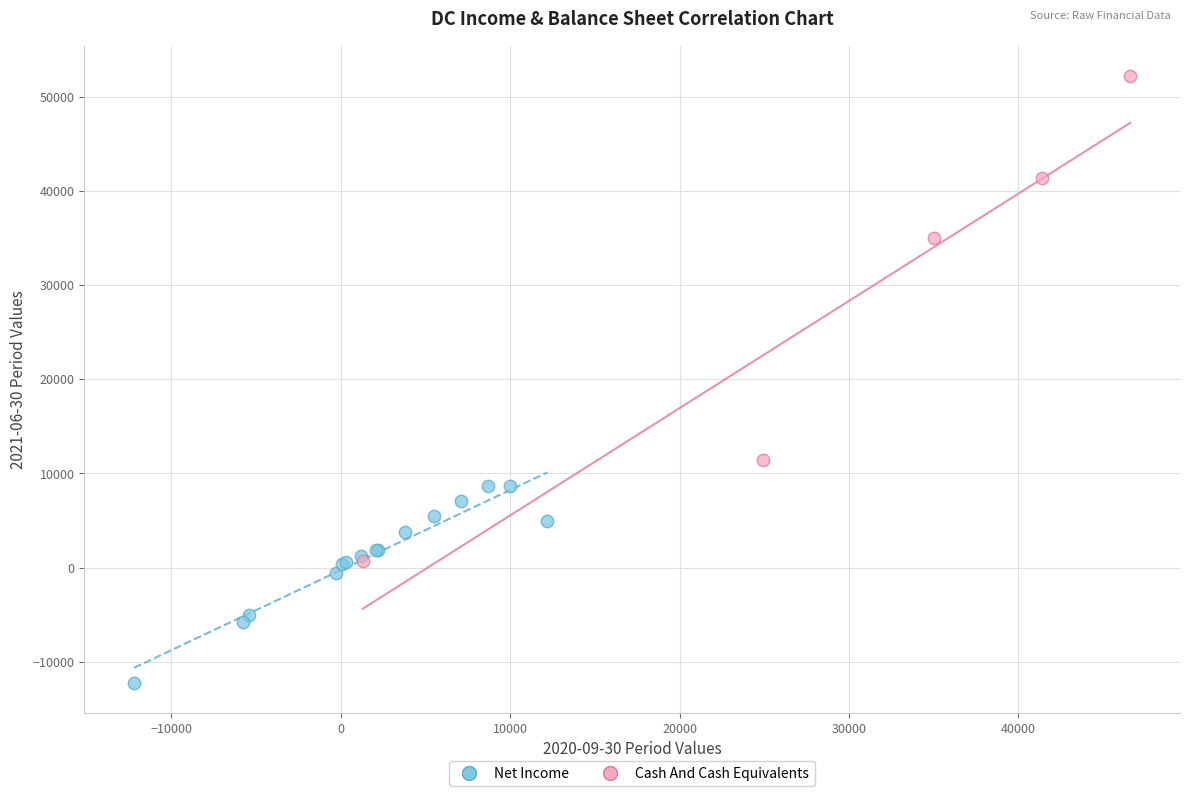

Which series reaches the minimum Y coordinate?

Net Income